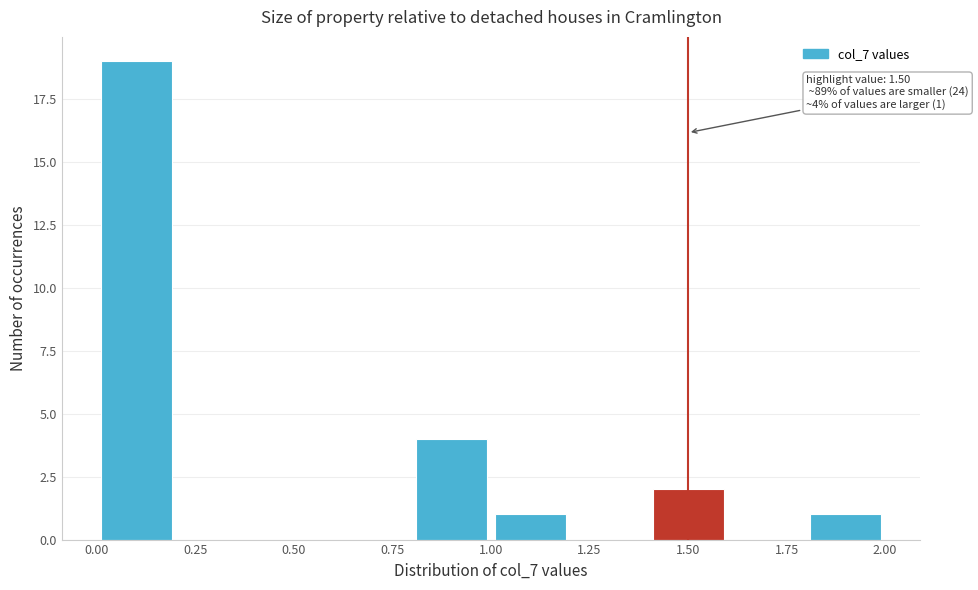

Which range on the x-axis has the tallest bar?

0.0 to 0.2